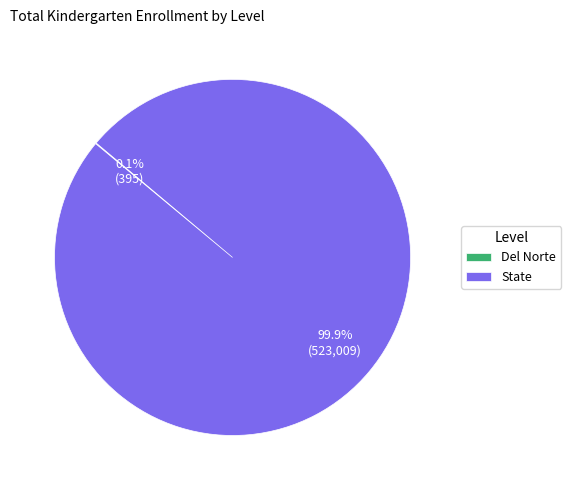

What is the largest slice in the pie chart?

State